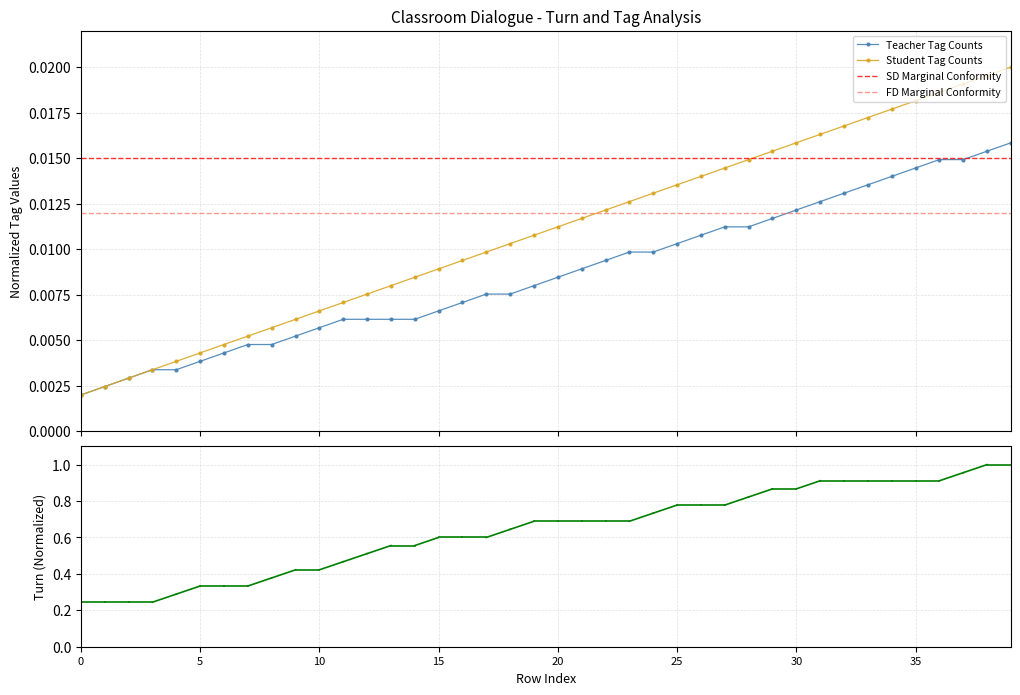

Count the Teacher Tag Counts values in the range 0 to 1.

40